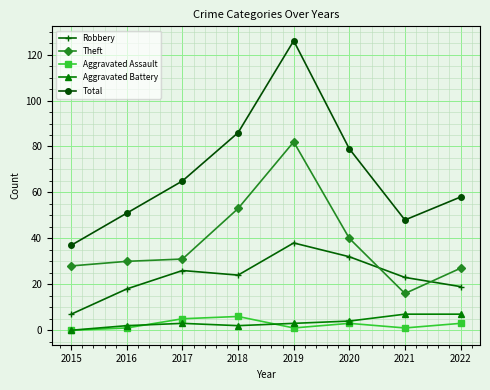

How many Aggravated Battery values are between 2 and 7?

7